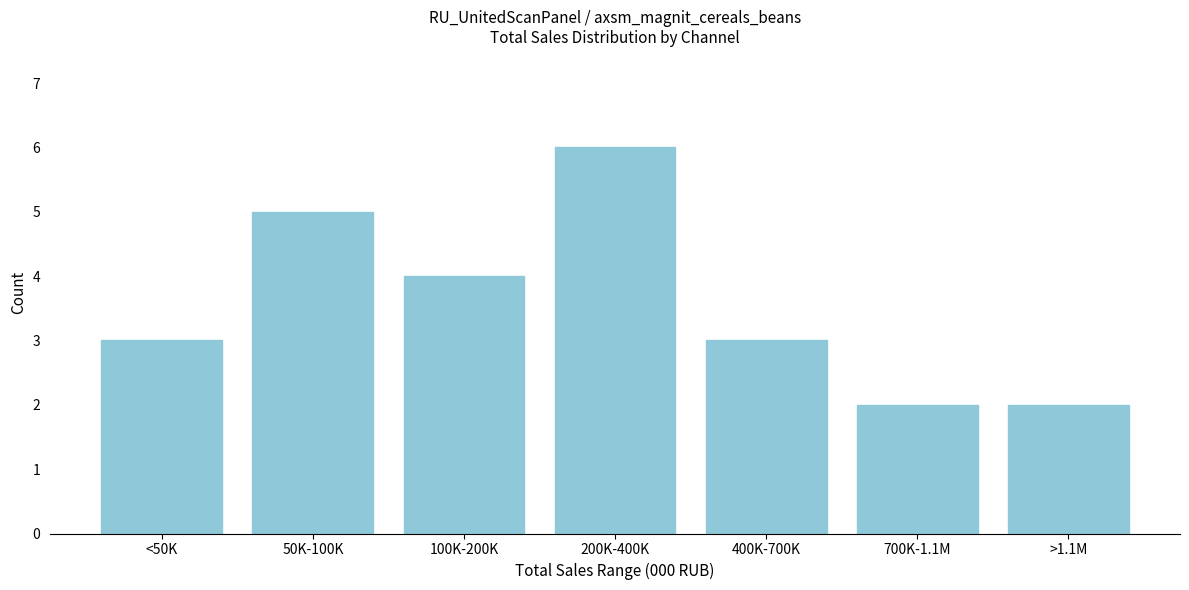

Reading left to right, what are all the values shown in this chart?

3	5	4	6	3	2	2